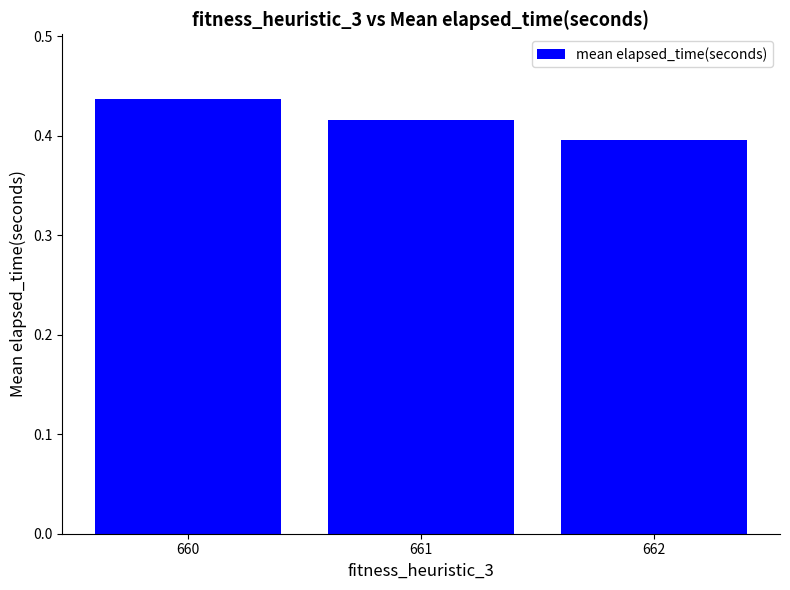

Rank the categories by value from highest to lowest.

660, 661, 662